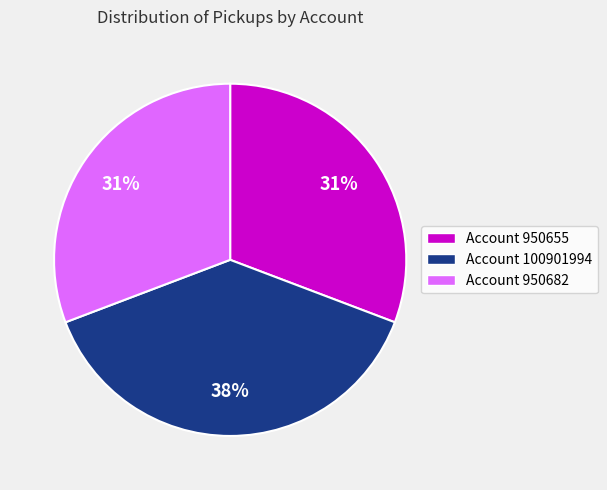

To the nearest percent, what is the combined percentage of Account 950655 and Account 100901994?

69%